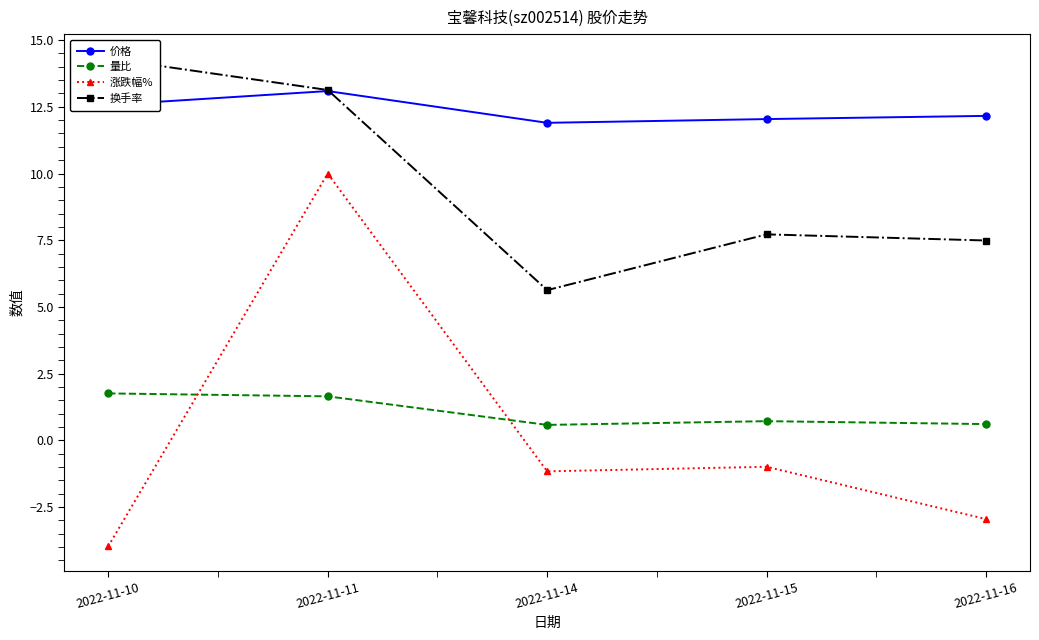

What is the difference between the 价格 values at 2022-11-14 and 2022-11-16?

0.3